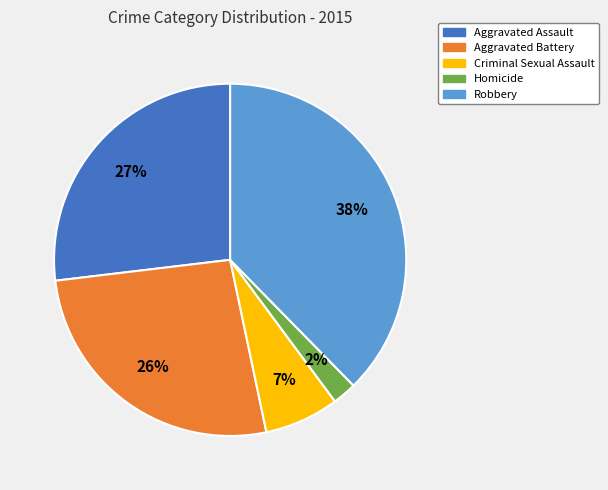

To the nearest percent, what percentage of the pie is Aggravated Assault?

27%